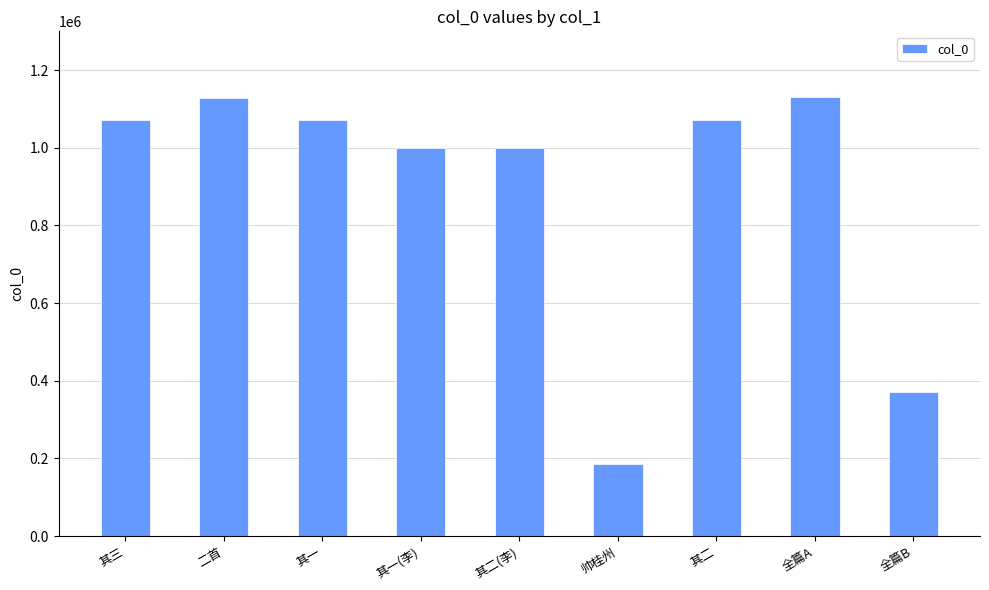

The value at 其二 is 1510396. True or false?

False